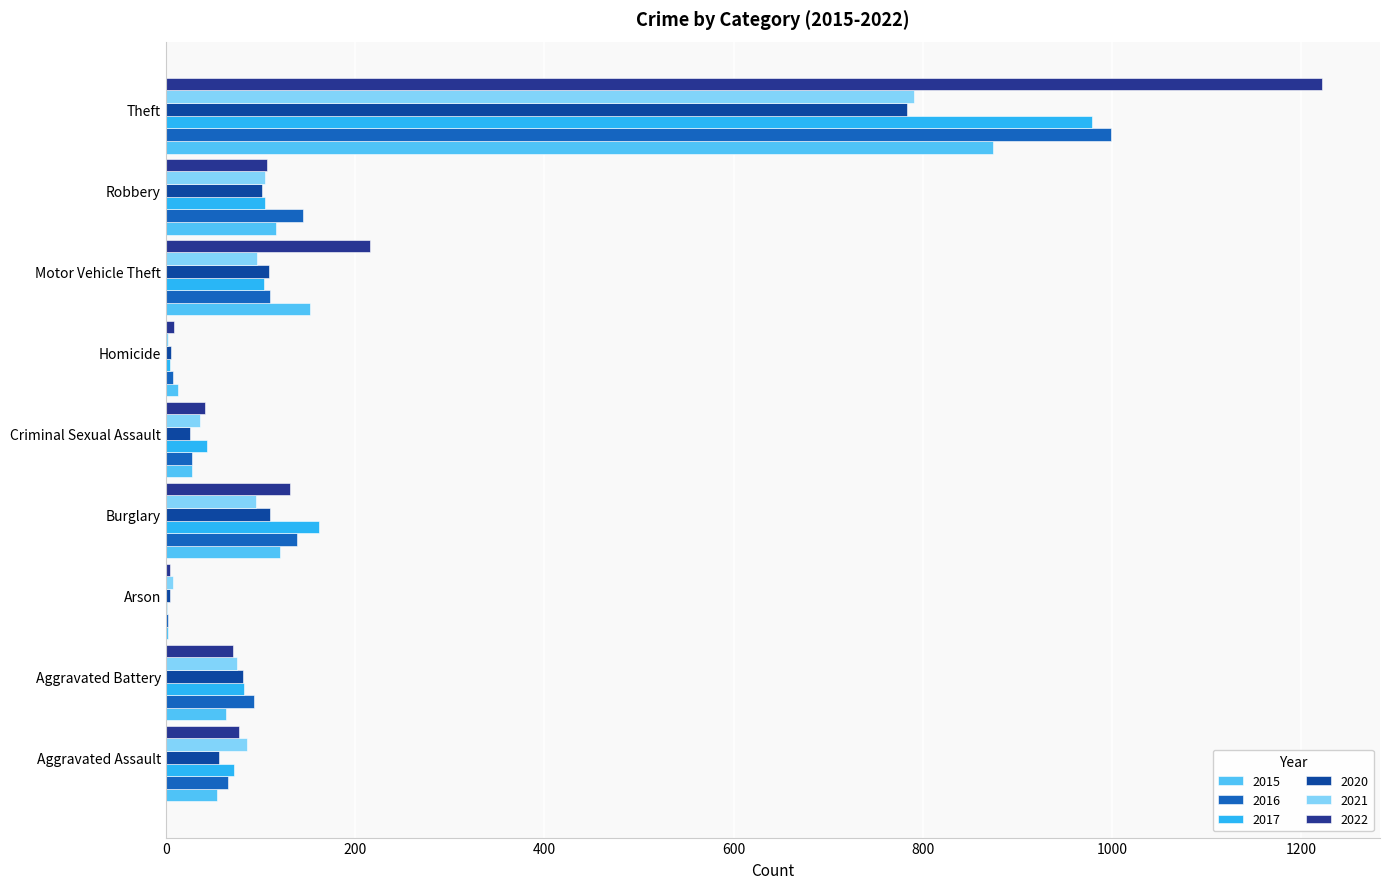

True or false: 2016 has a value of 157 at Motor Vehicle Theft.

False